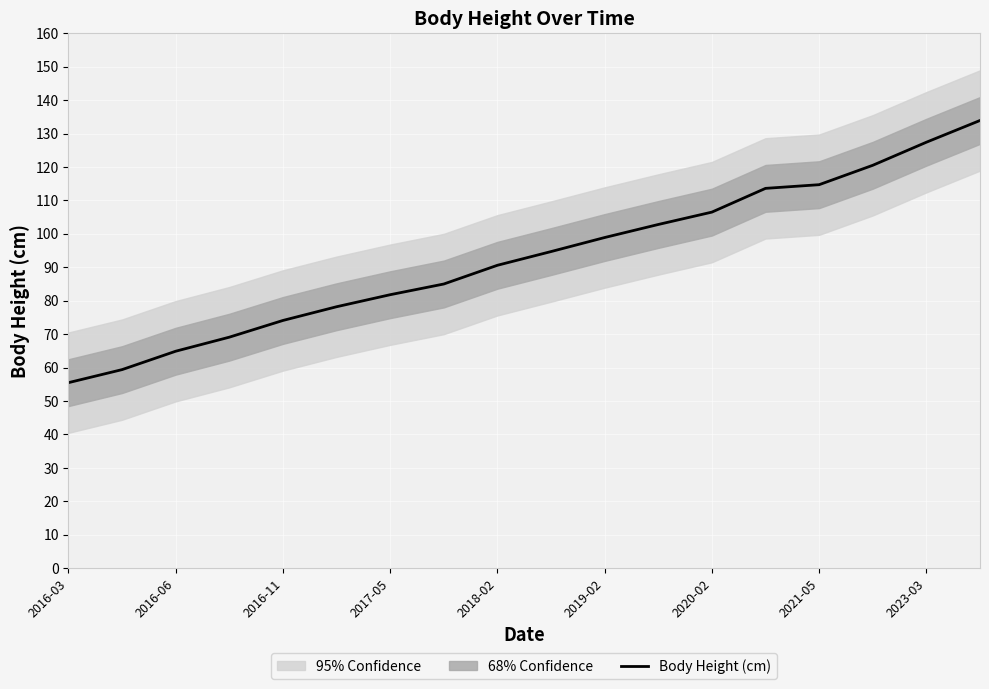

The value of Body Height (cm) at 2017-05 is 40.6. True or false?

False